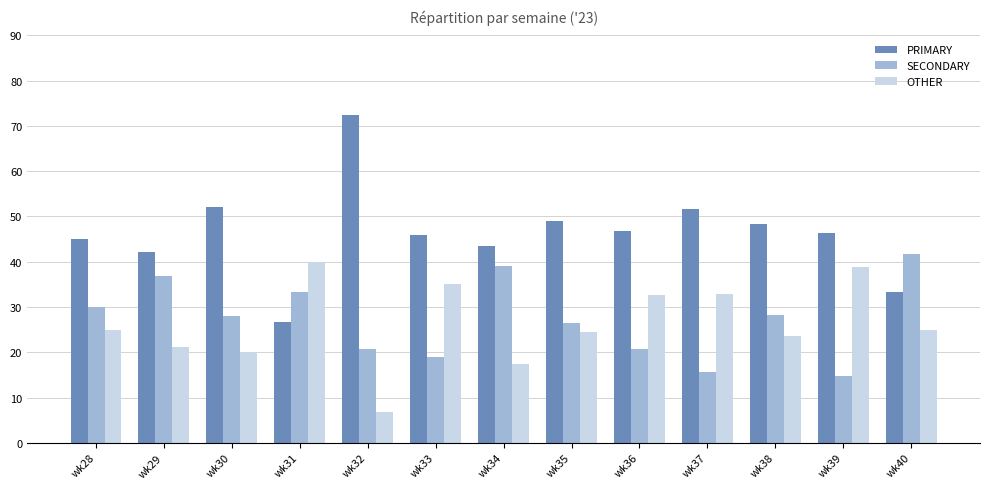

Between wk28 and wk38, which series saw the biggest shift?

PRIMARY